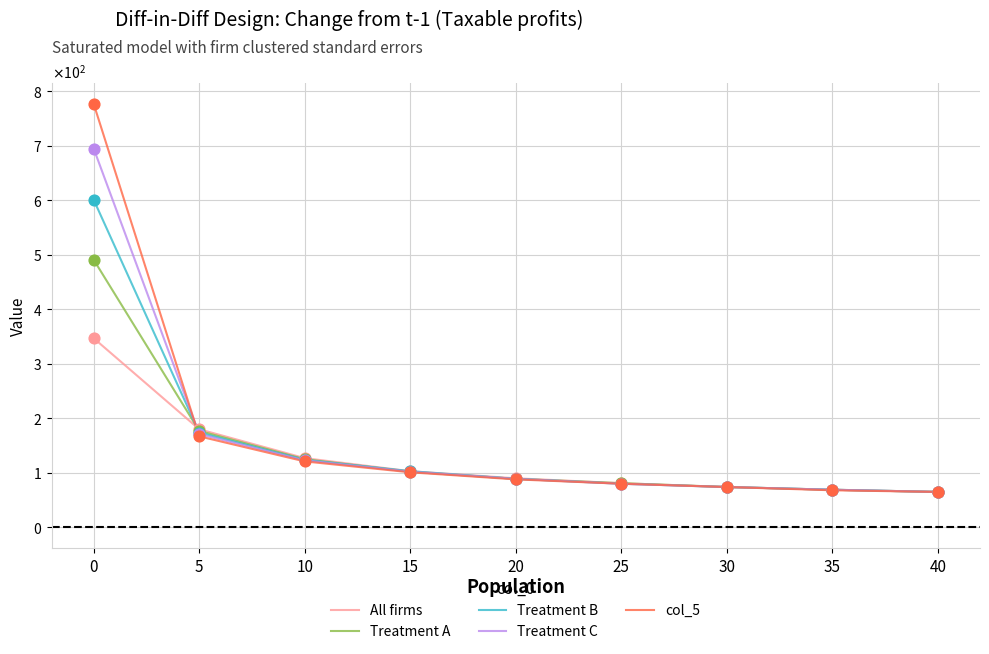

Is the value of Treatment A at 5 greater than the value of col_5 at 15?

Yes